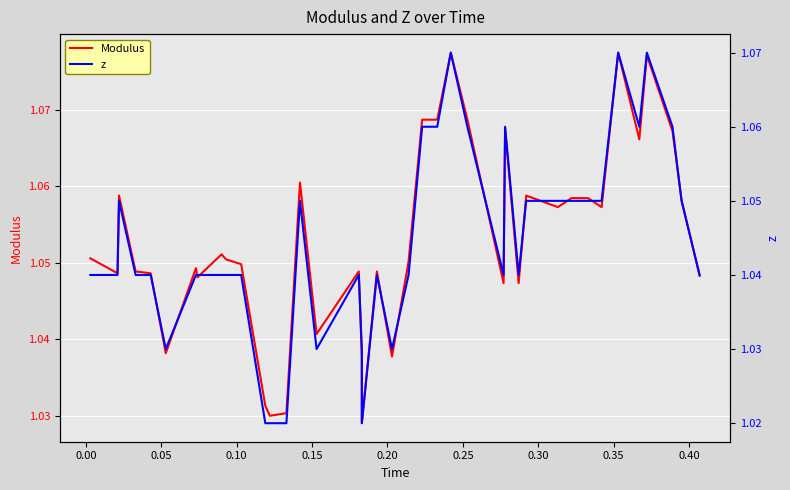

True or false: Modulus and z cross at least once.

False